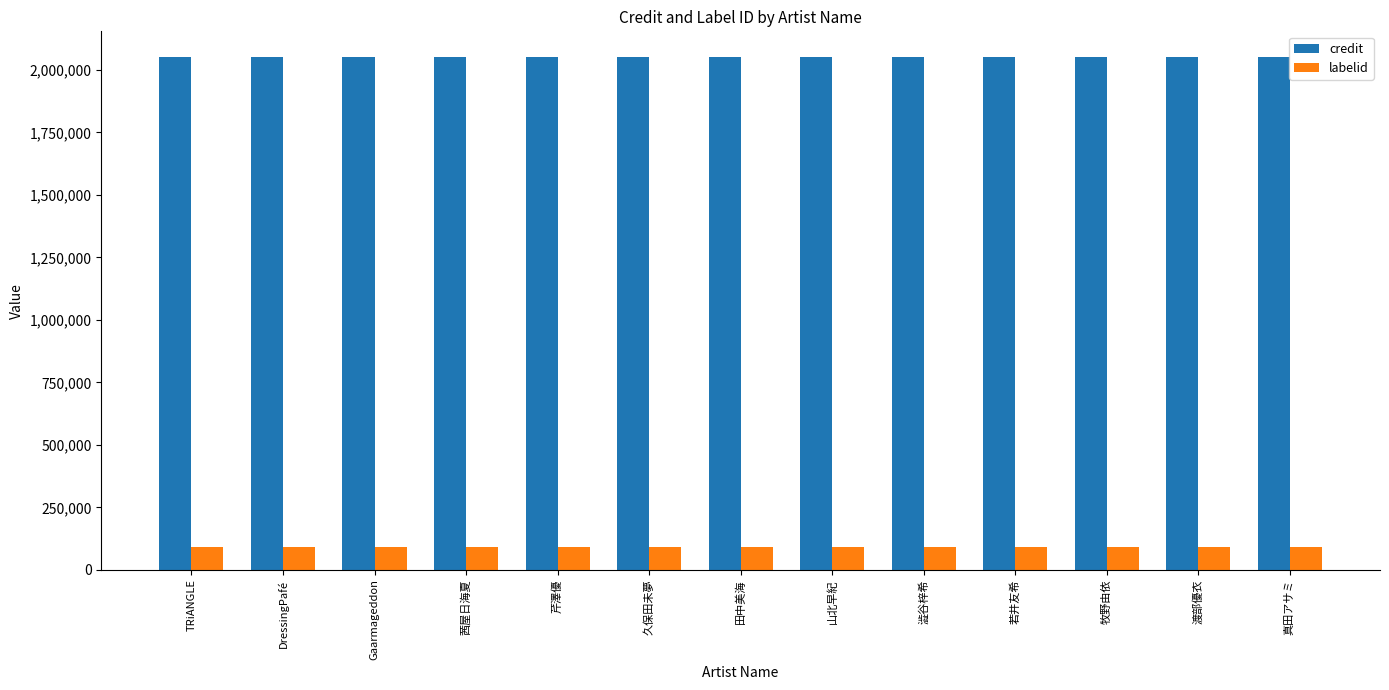

Is it true that labelid equals 23267 at 田中美海?

False